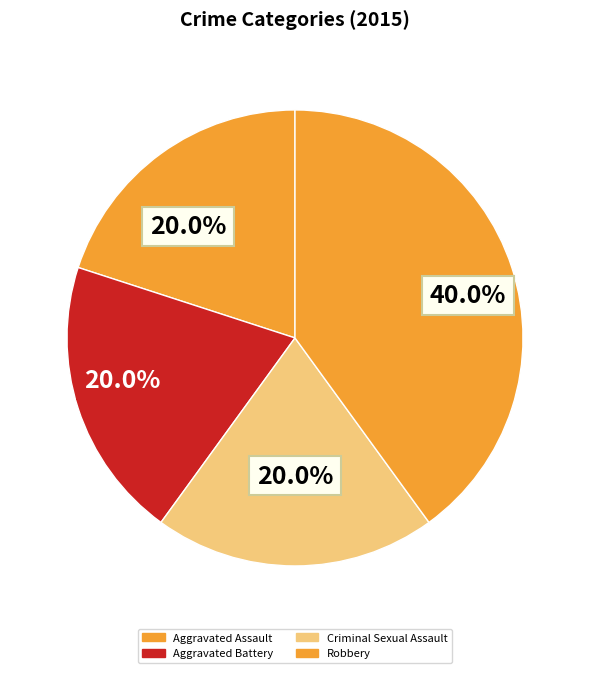

To the nearest percent, what percentage of the pie is Aggravated Assault?

20%